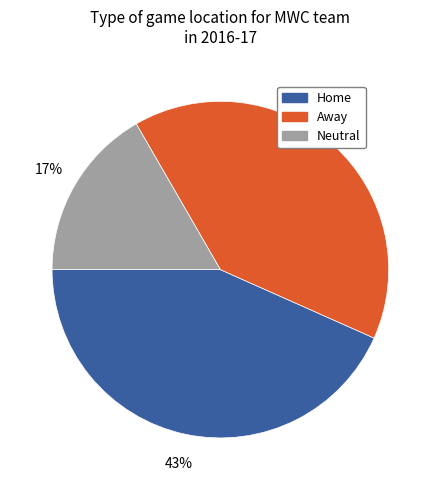

Is there a majority slice in this chart?

No